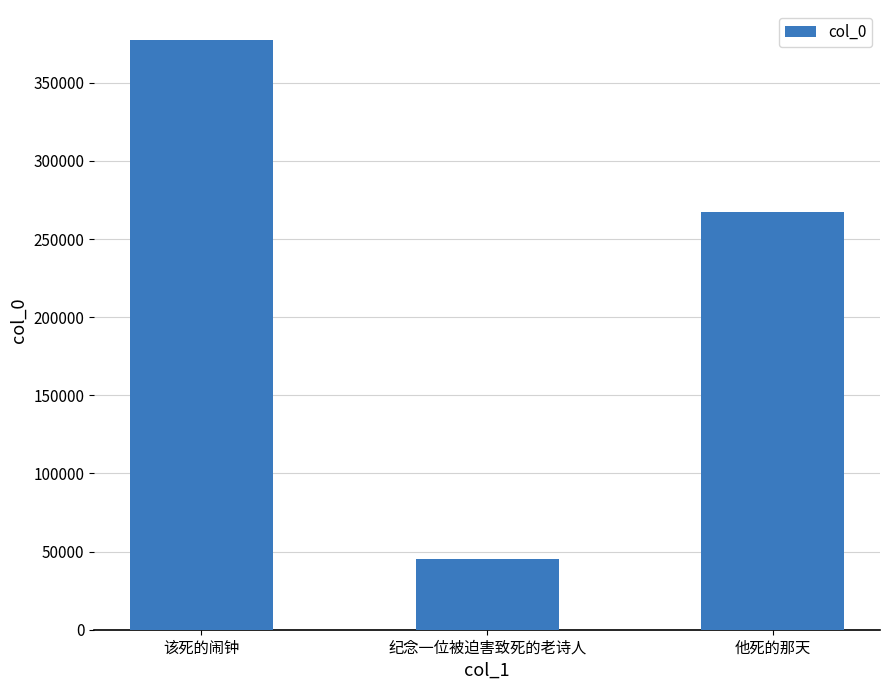

List the labels in order of value, smallest first.

纪念一位被迫害致死的老诗人, 他死的那天, 该死的闹钟